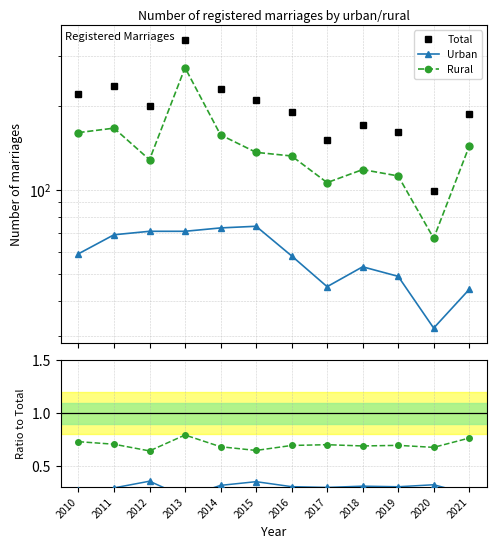

True or false: Urban and Urban/Total intersect in this chart.

False